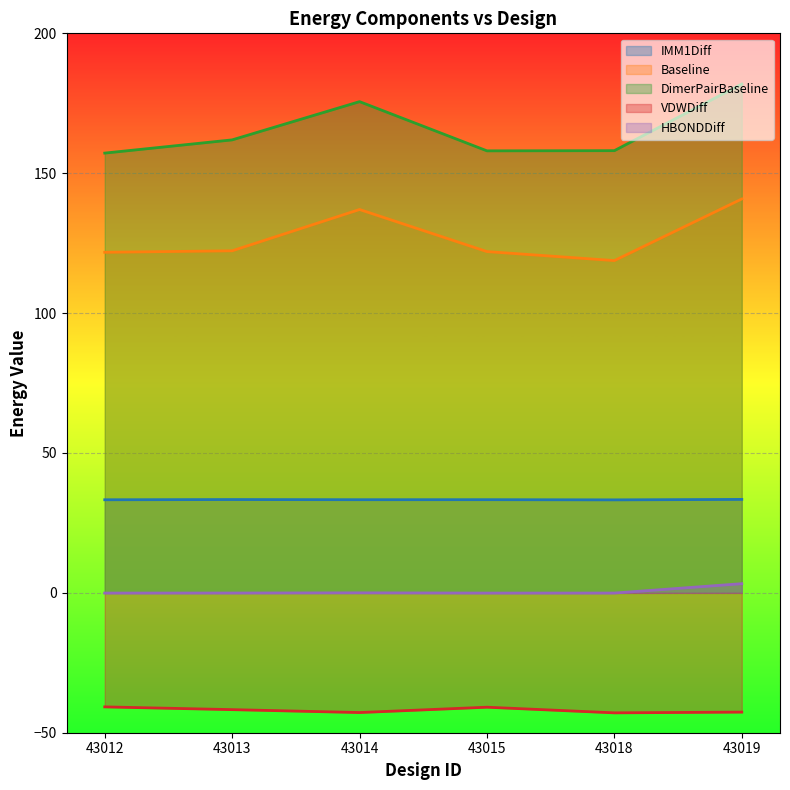

What is the spread (max minus min) of values at 43015?

198.9